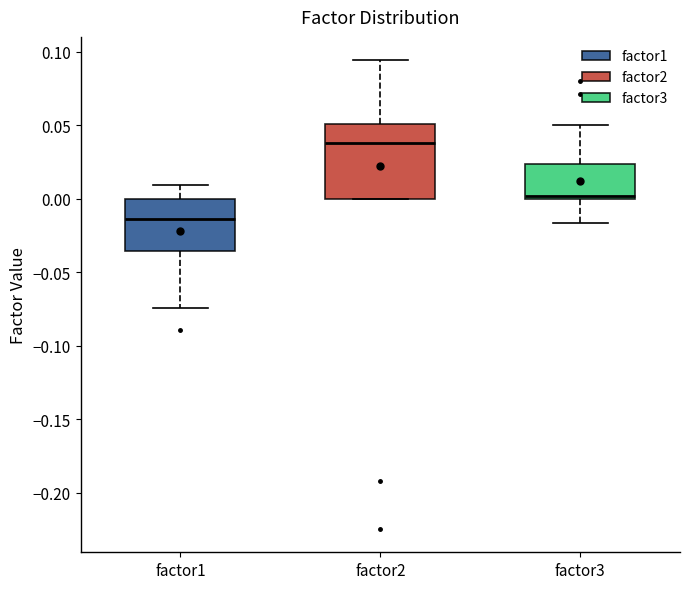

Reading left to right, read every box against the y-axis: the position of its median line, the range the box covers, and the ends of its whiskers. The values are not printed on the chart, so give them approximately, as read against the axis.

factor1: median -0.015, box -0.035 to 0.000, whiskers -0.075 to 0.010
factor2: median 0.040, box 0.000 to 0.050, whiskers 0.000 to 0.095
factor3: median 0.000 (just above the box's lower edge), box 0.000 to 0.025, whiskers -0.015 to 0.050